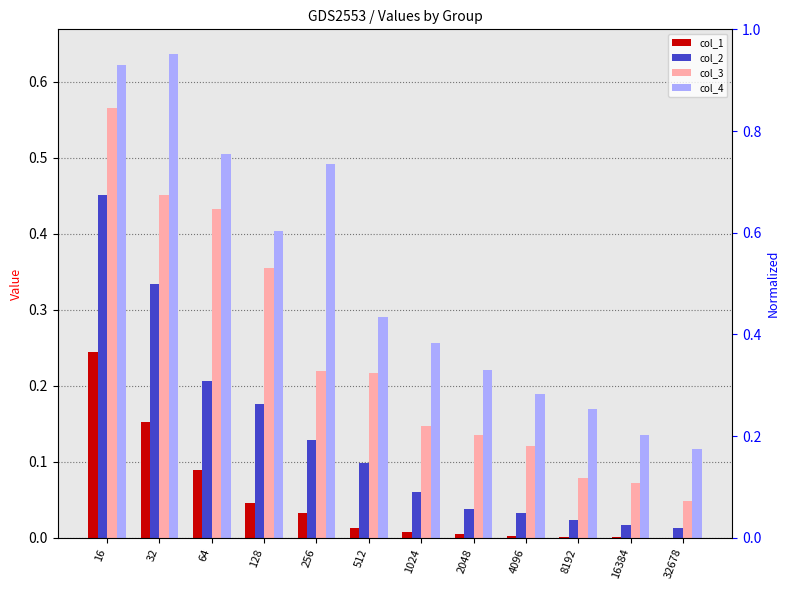

Between 4096 and 512, which is larger?

512